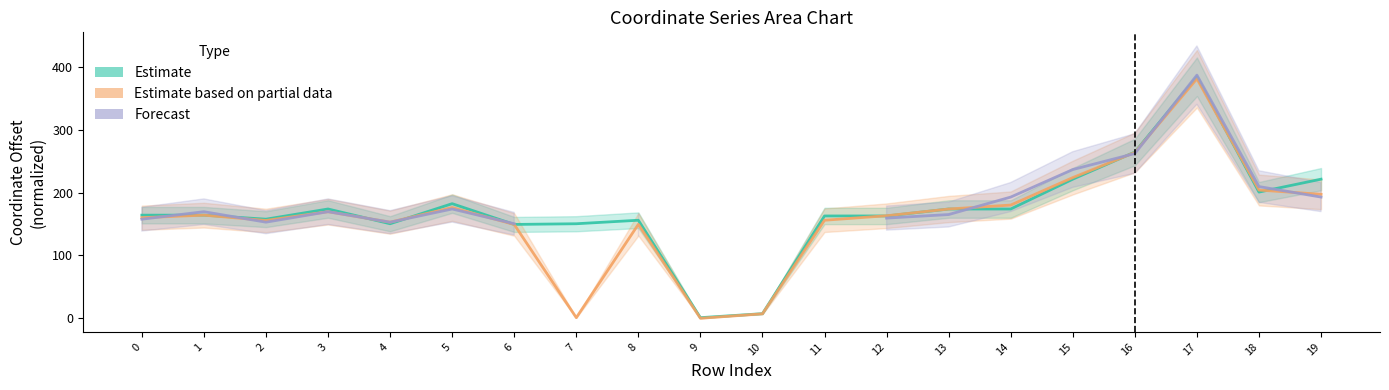

What is the difference between the Estimate based on partial data values at 10 and 4?

145.8